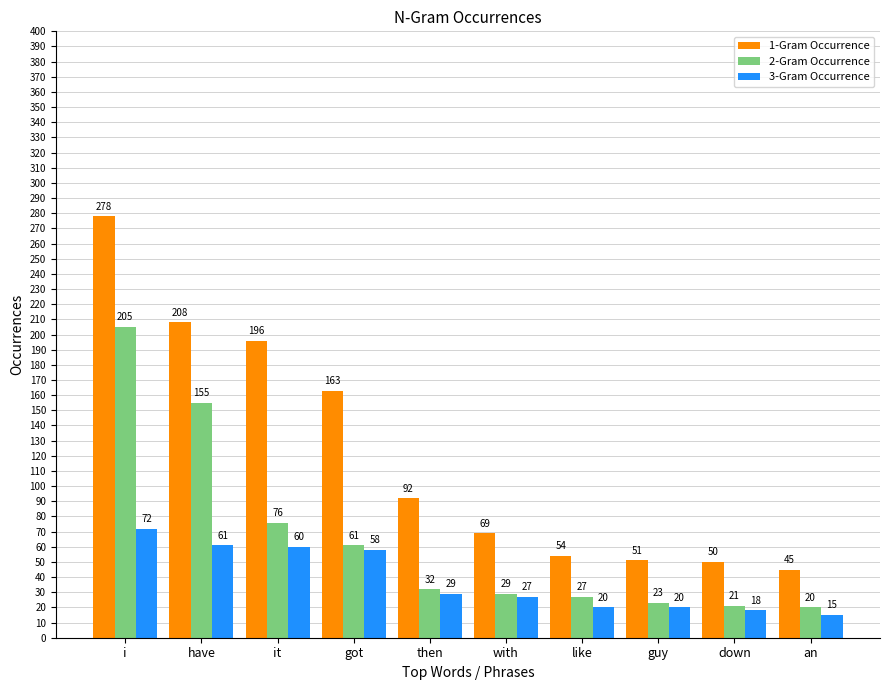

Where does the 1-Gram Occurrence series first go above 92?

i